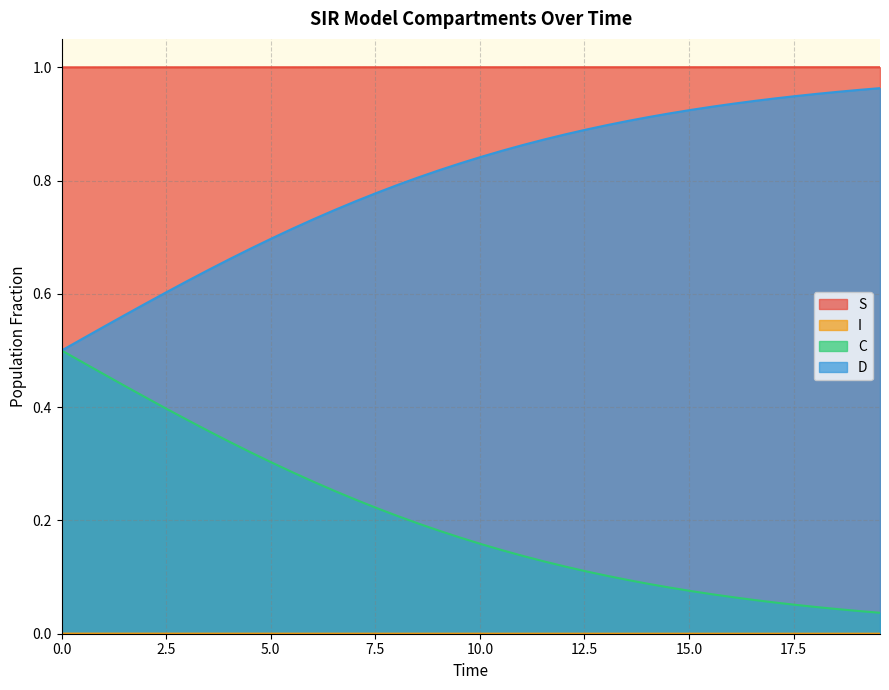

The S series shows 1.0 at 5.016722408026756. True or false?

True